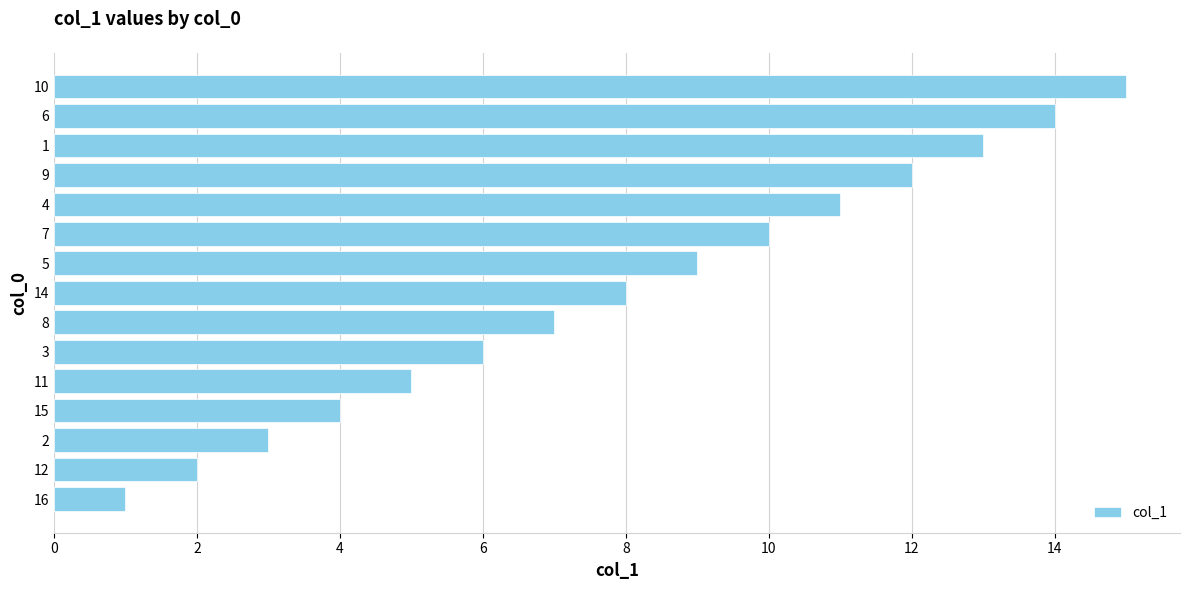

Does the chart contain stacked bars?

No